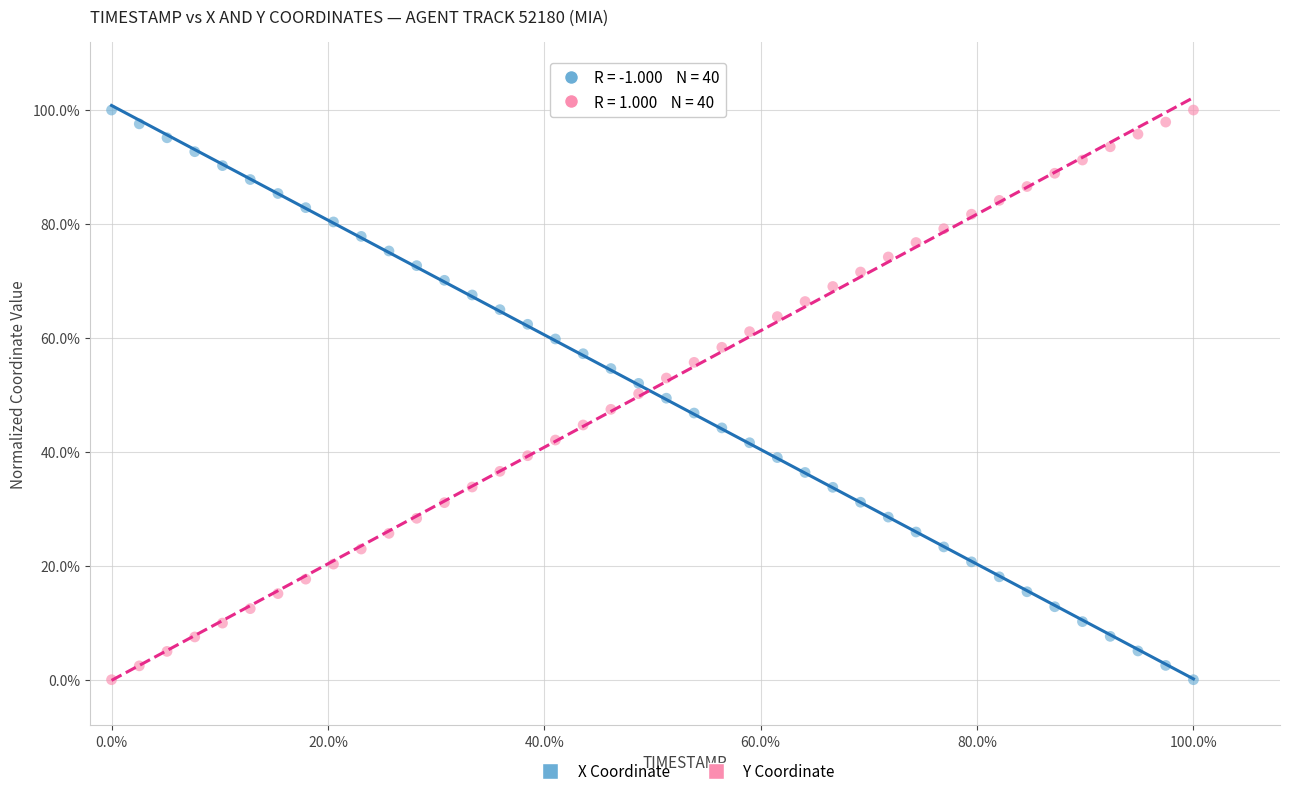

What are all the series names shown in the legend?

X Coordinate, Y Coordinate